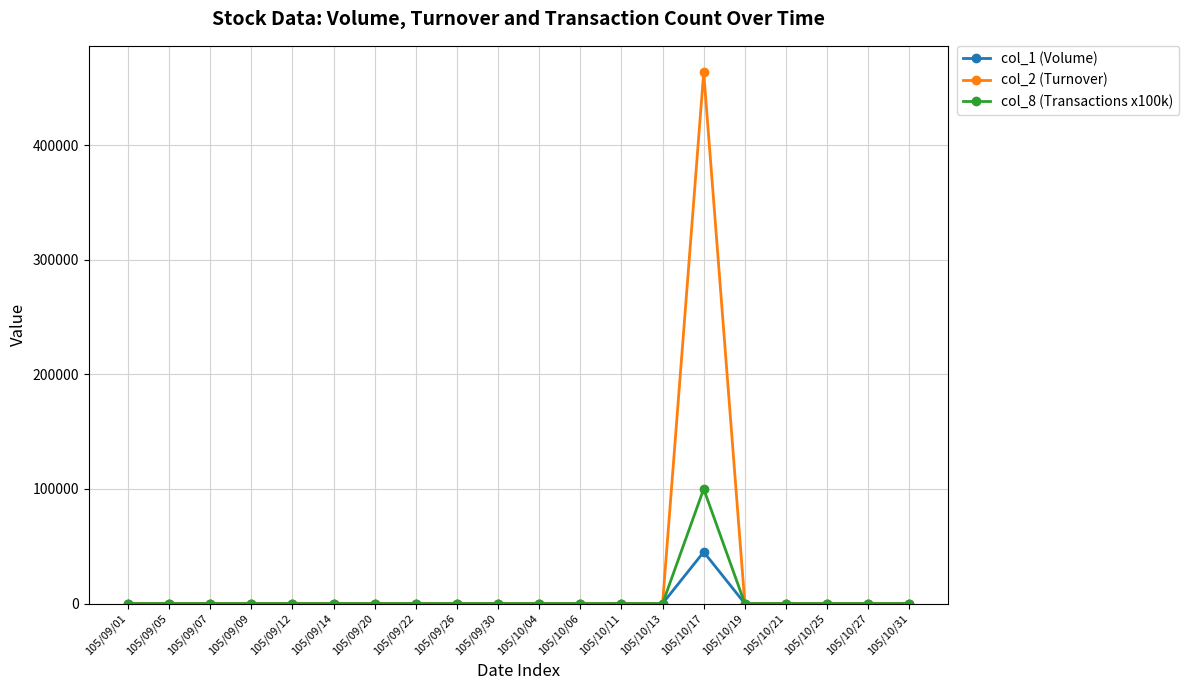

Reading left to right, what are all the values shown in this chart?

col_1 (Volume): 105/09/01=0	105/09/05=0	105/09/07=0	105/09/09=0	105/09/12=0	105/09/14=0	105/09/20=0	105/09/22=0	105/09/26=0	105/09/30=0	105/10/04=0	105/10/06=0	105/10/11=0	105/10/13=0	105/10/17=45000	105/10/19=0	105/10/21=0	105/10/25=0	105/10/27=0	105/10/31=0
col_2 (Turnover): 105/09/01=0	105/09/05=0	105/09/07=0	105/09/09=0	105/09/12=0	105/09/14=0	105/09/20=0	105/09/22=0	105/09/26=0	105/09/30=0	105/10/04=0	105/10/06=0	105/10/11=0	105/10/13=0	105/10/17=463500	105/10/19=0	105/10/21=0	105/10/25=0	105/10/27=0	105/10/31=0
col_8 (Transactions x100k): 105/09/01=0	105/09/05=0	105/09/07=0	105/09/09=0	105/09/12=0	105/09/14=0	105/09/20=0	105/09/22=0	105/09/26=0	105/09/30=0	105/10/04=0	105/10/06=0	105/10/11=0	105/10/13=0	105/10/17=100000	105/10/19=0	105/10/21=0	105/10/25=0	105/10/27=0	105/10/31=0